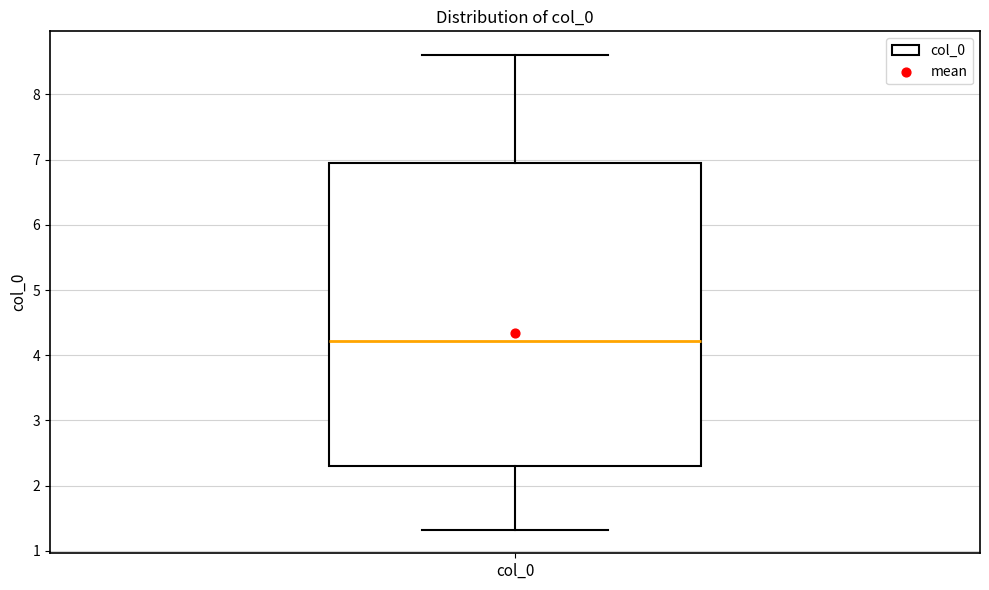

Transcribe this box plot: give where the median line is, the range the box spans, and where the two whiskers end, as read against the y-axis. The values are not printed on the chart, so give them approximately, as read against the axis.

median 4.2, box 2.3 to 6.9, whiskers 1.3 to 8.6